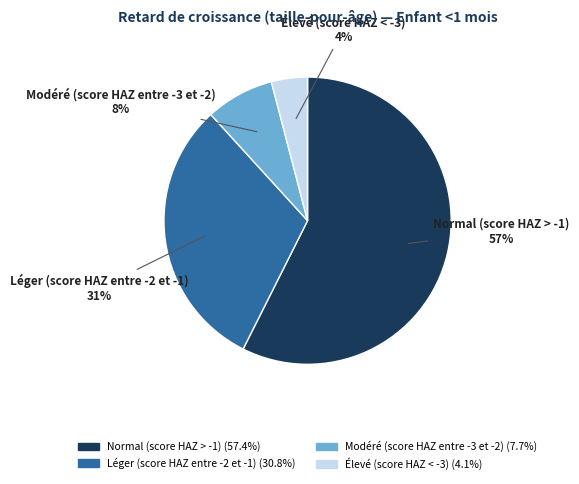

To the nearest percent, what portion does Élevé (score HAZ < -3) represent?

4%